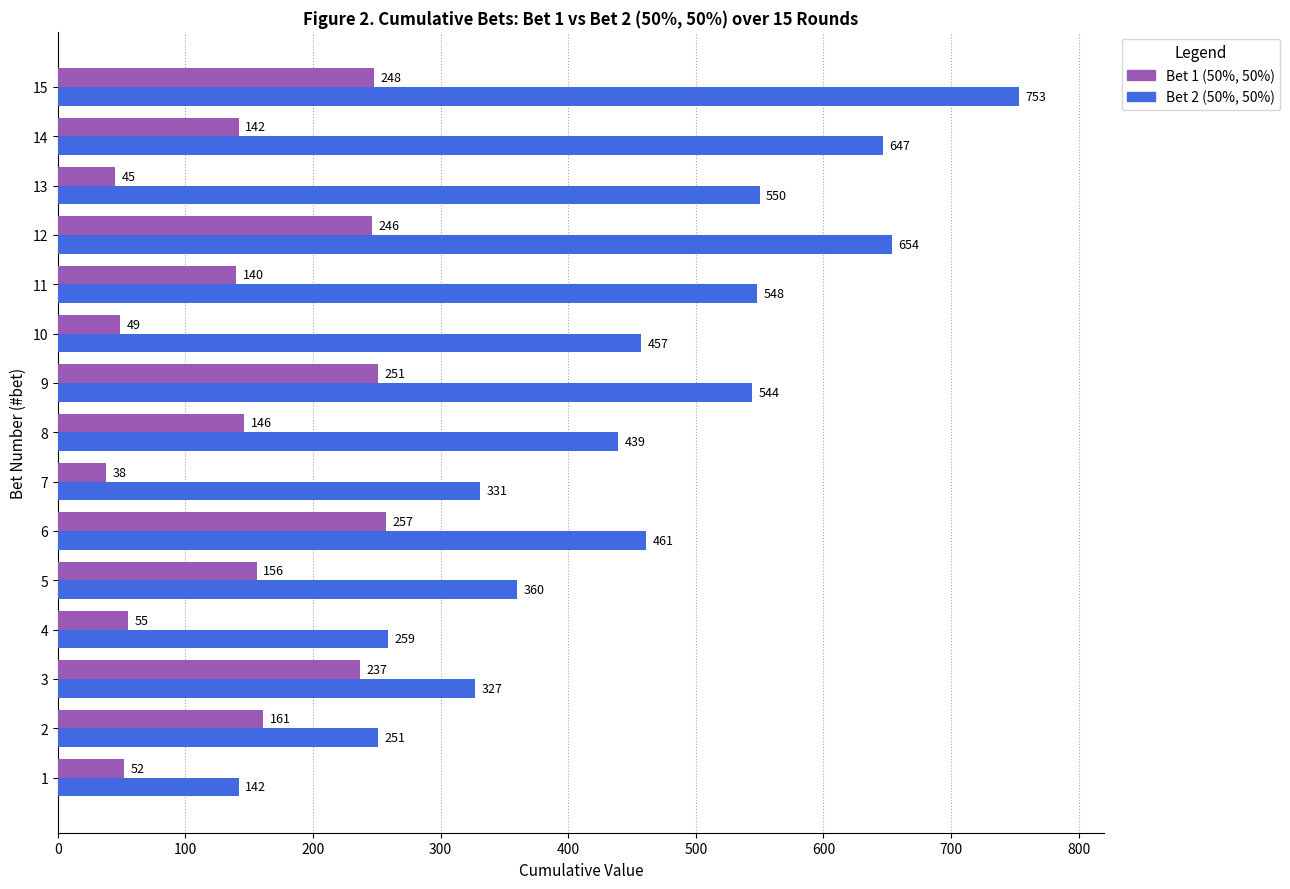

What is the minimum value for Bet 1 (50%, 50%)?

38